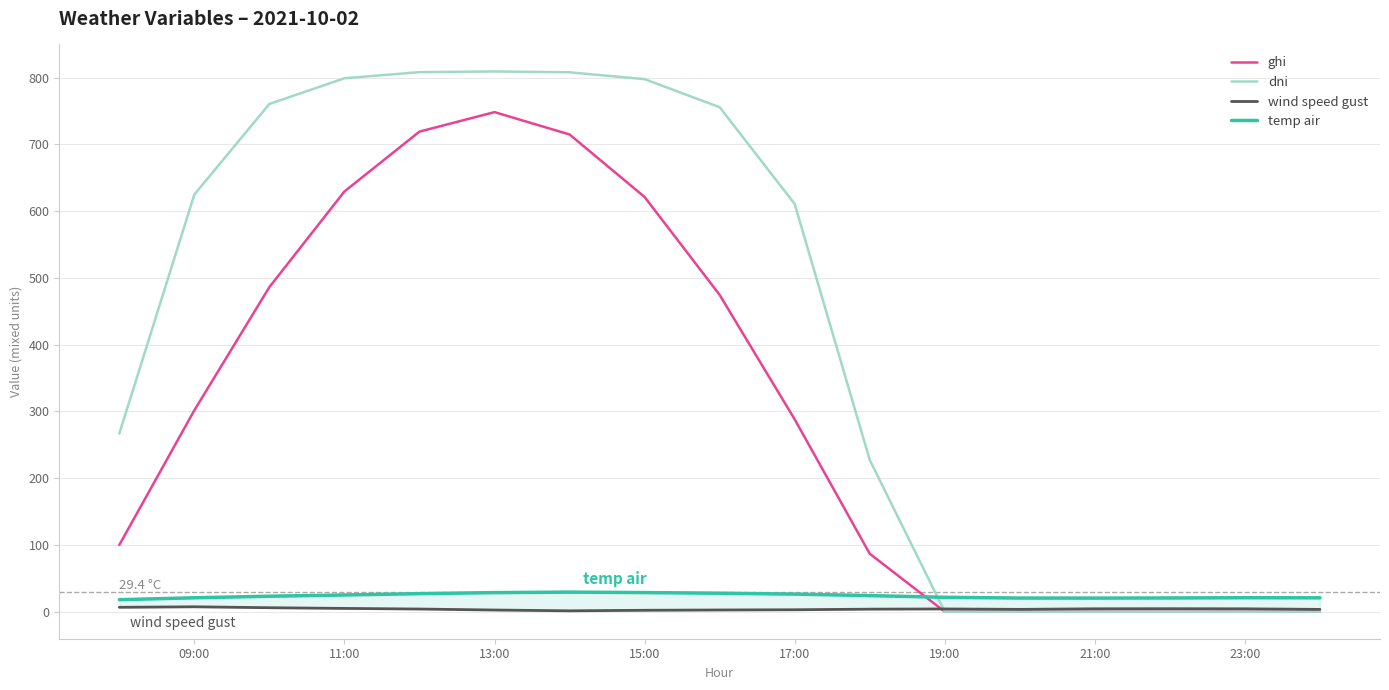

Reading left to right, what are all the values shown in this chart?

ghi: 100.0	301.7	486.3	629.5	719.2	748.4	714.9	621.3	474.7	288.1	86.9	0.0	0.0	0.0	0.0	0.0	0.0
dni: 266.9	625.0	760.6	799.1	808.3	809.3	808.1	797.8	755.8	610.8	227.4	0.0	0.0	0.0	0.0	0.0	0.0
wind speed gust: 6.6	7.4	6.0	4.9	4.0	2.5	1.3	2.1	2.6	2.9	3.8	4.1	3.5	4.4	4.5	4.3	3.5
temp air: 18.0	20.9	23.2	25.1	27.1	28.6	29.4	28.7	27.7	26.4	24.1	21.6	20.5	20.4	20.6	20.9	20.8